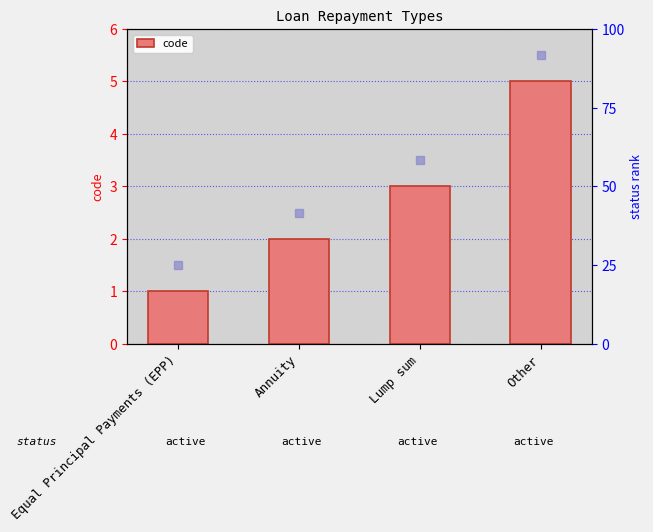

What is the difference between the maximum and minimum values?

4